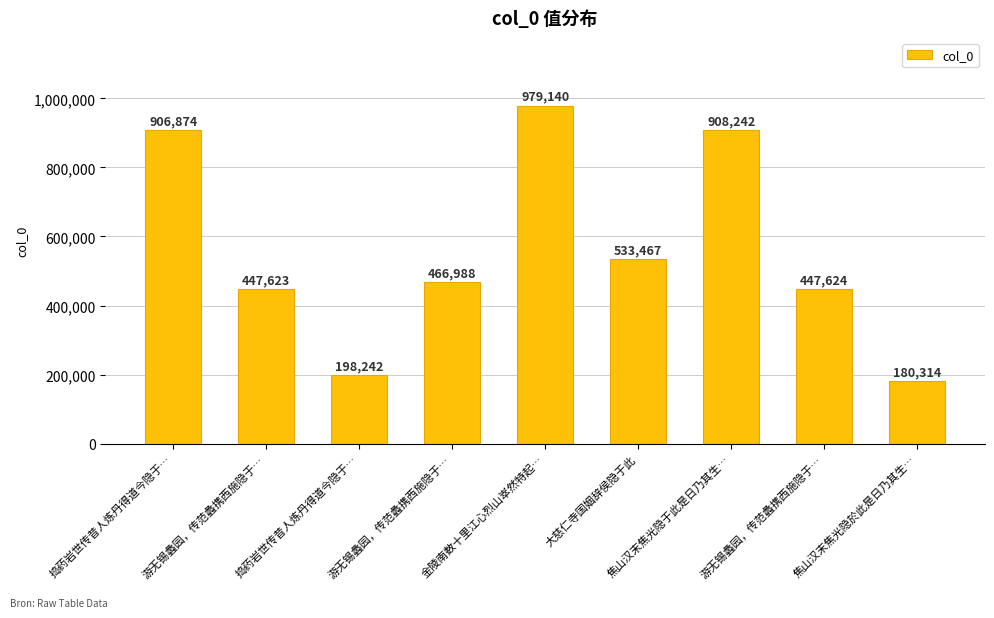

Count the number of categories in the chart.

9